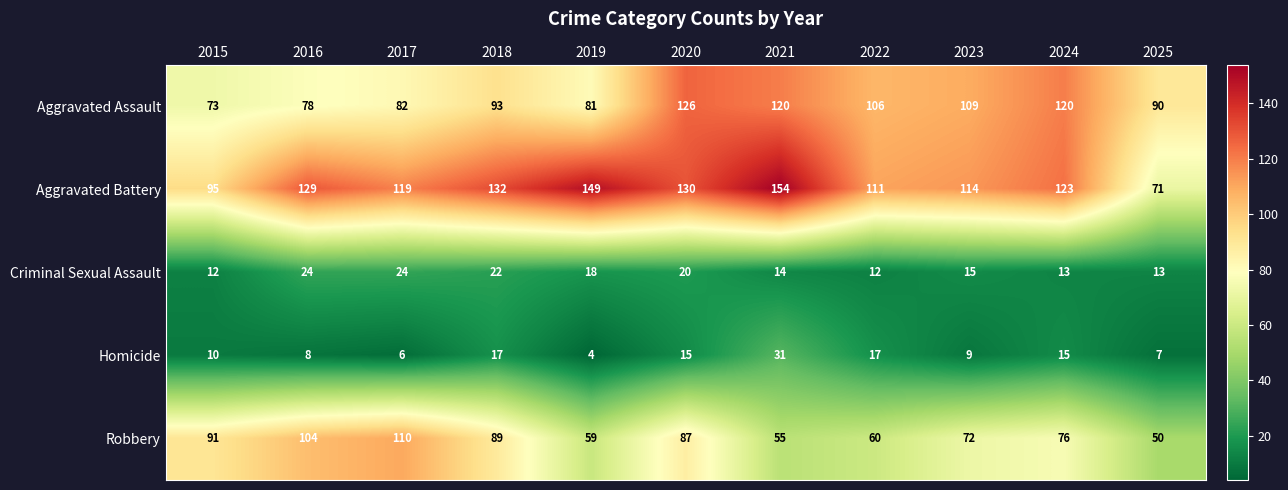

Which series has the largest range (max minus min)?

Aggravated Battery